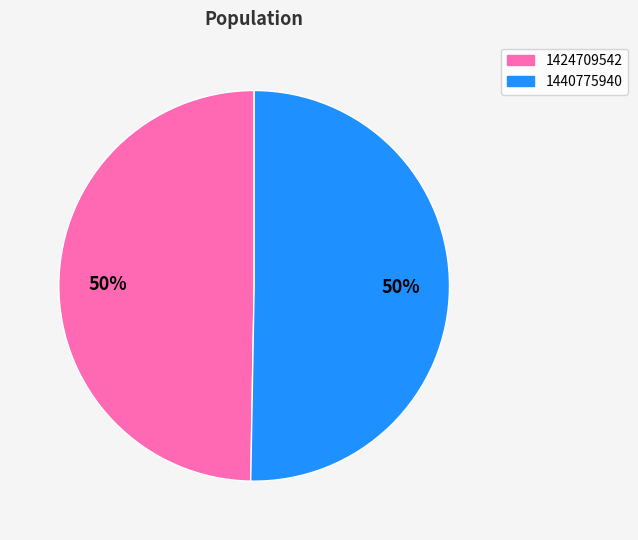

Which slice is the smallest?

1424709542